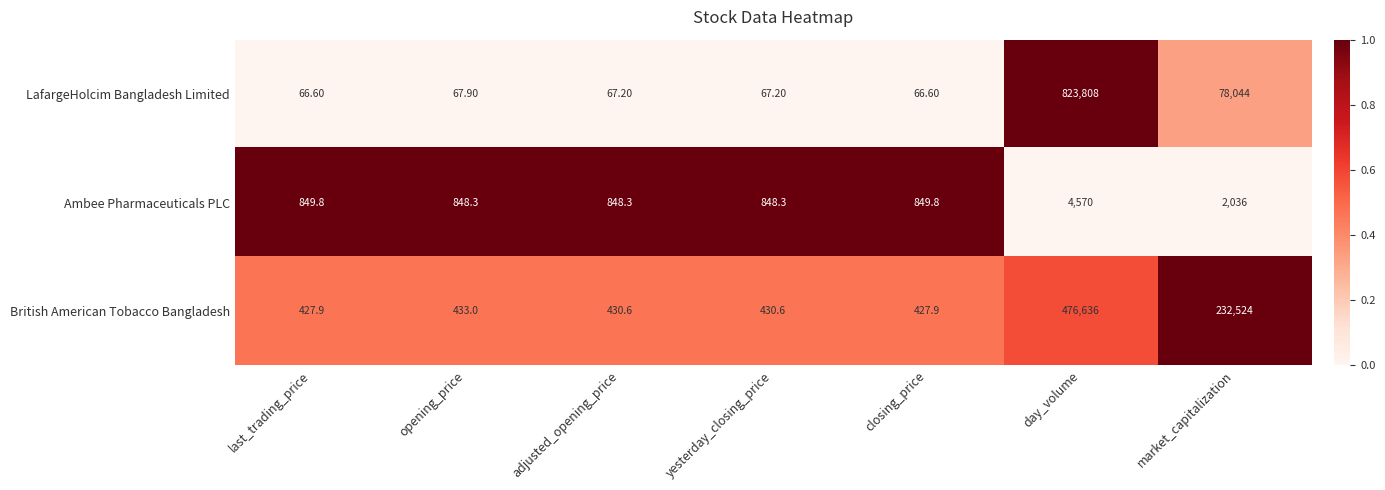

At which category does the chart reach its peak across all series?

day_volume